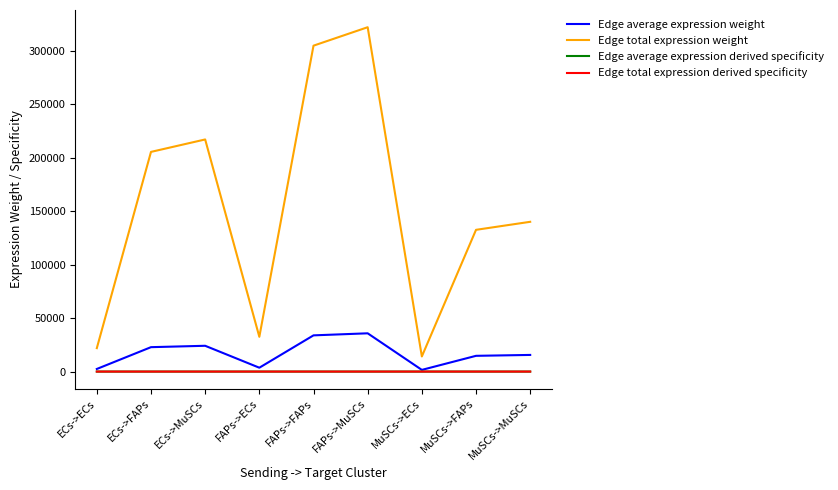

True or false: Edge total expression derived specificity has more than 0 points higher than both neighbors.

True